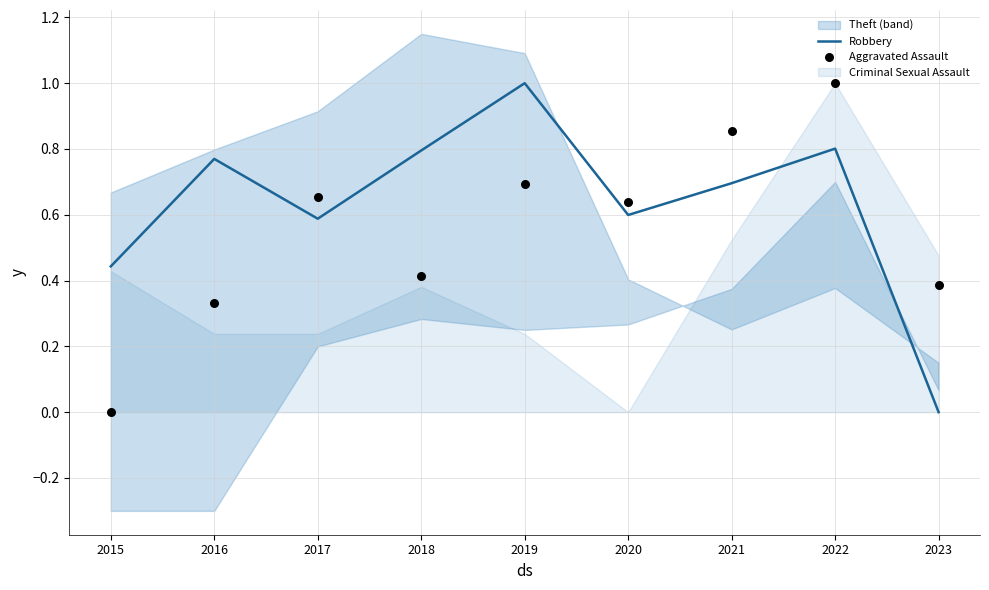

Which series contains the lowest Y value?

Robbery